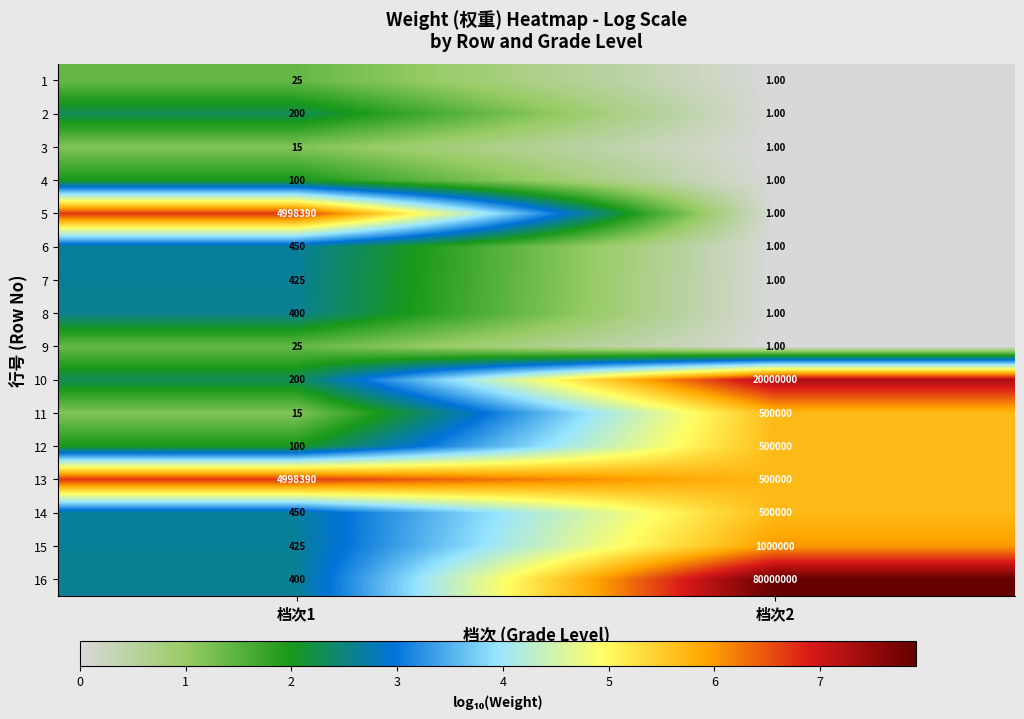

How many data points in 1 are less than 25?

1